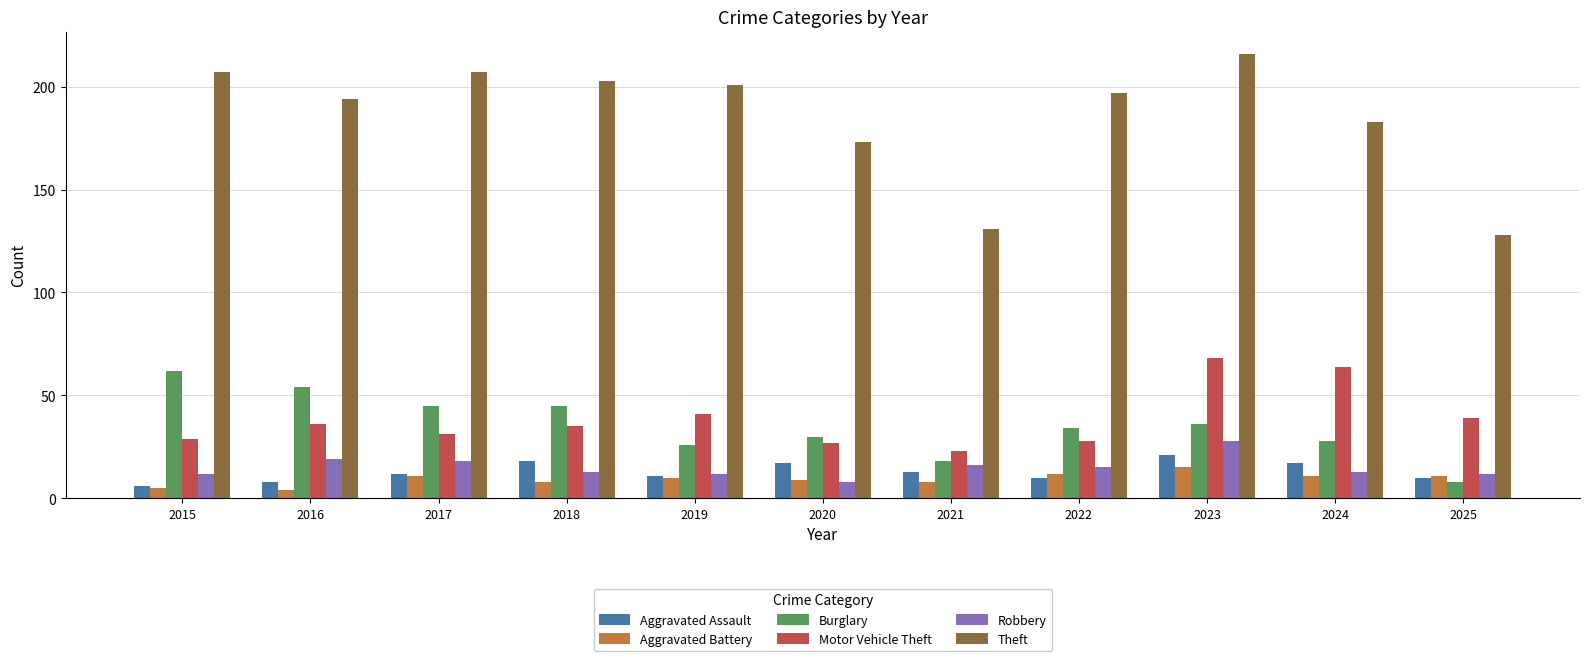

Count the number of categories in the chart.

11